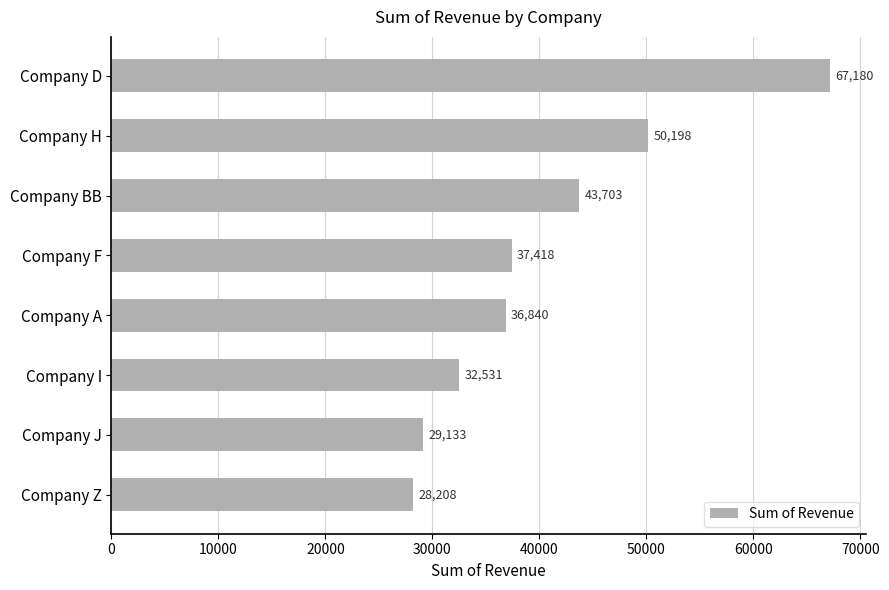

How many series are shown in this chart?

1